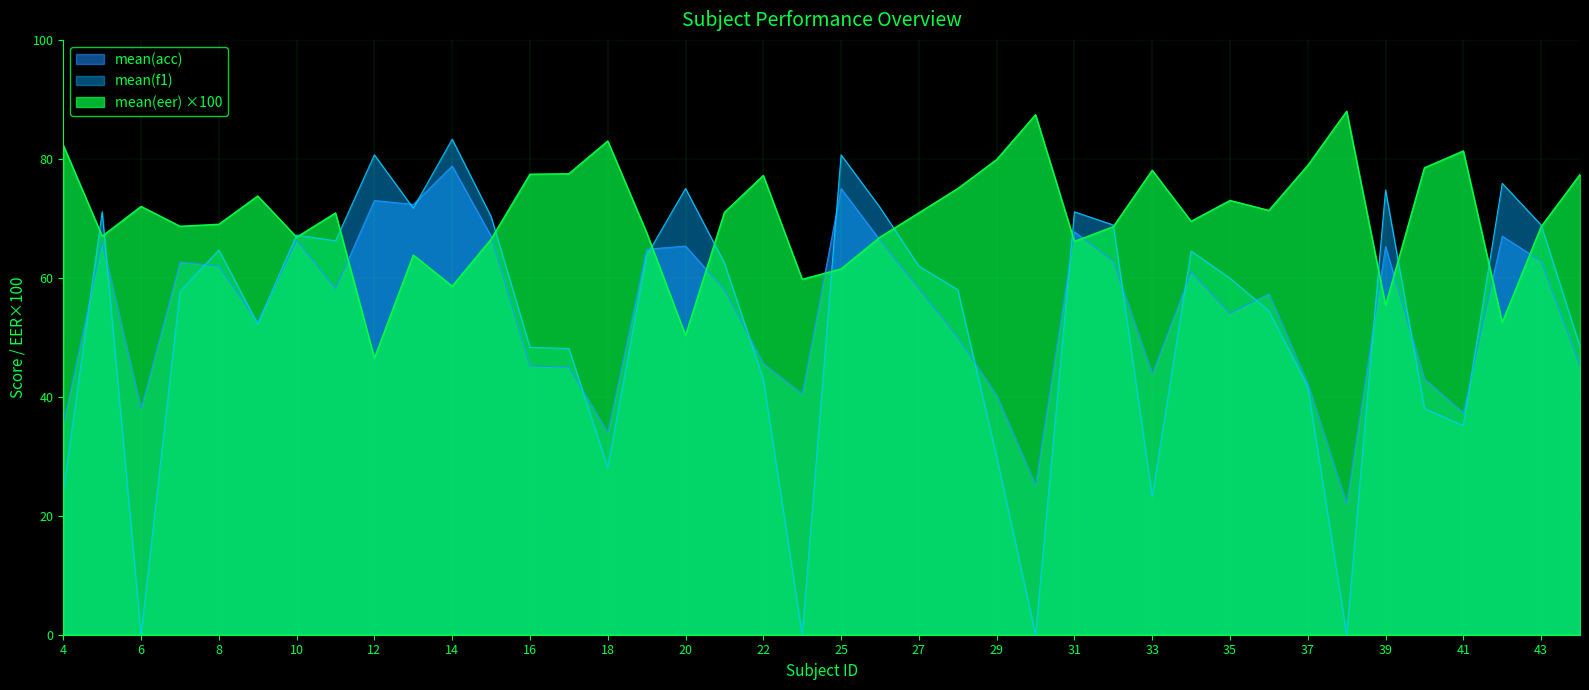

Rank the series by their maximum value, from highest to lowest.

mean(eer) ×100, mean(f1), mean(acc)